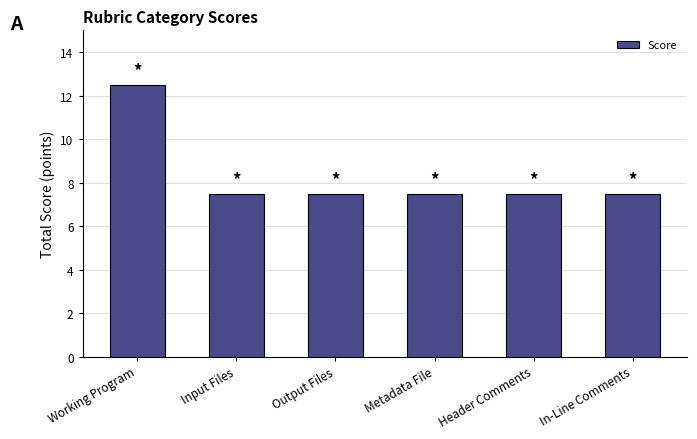

What is the value of the 6th bar from the left?

7.5